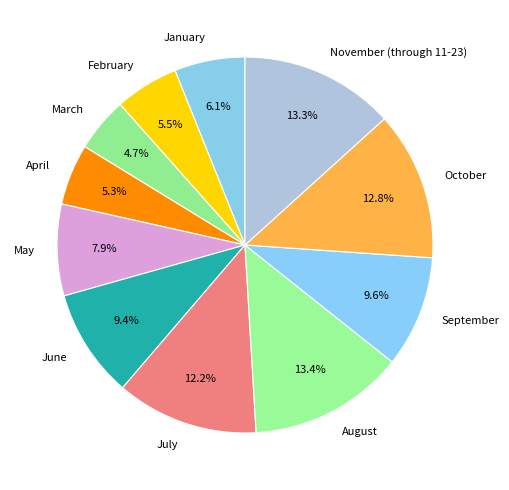

What is the ratio of the value at August to the value at June?

1.4